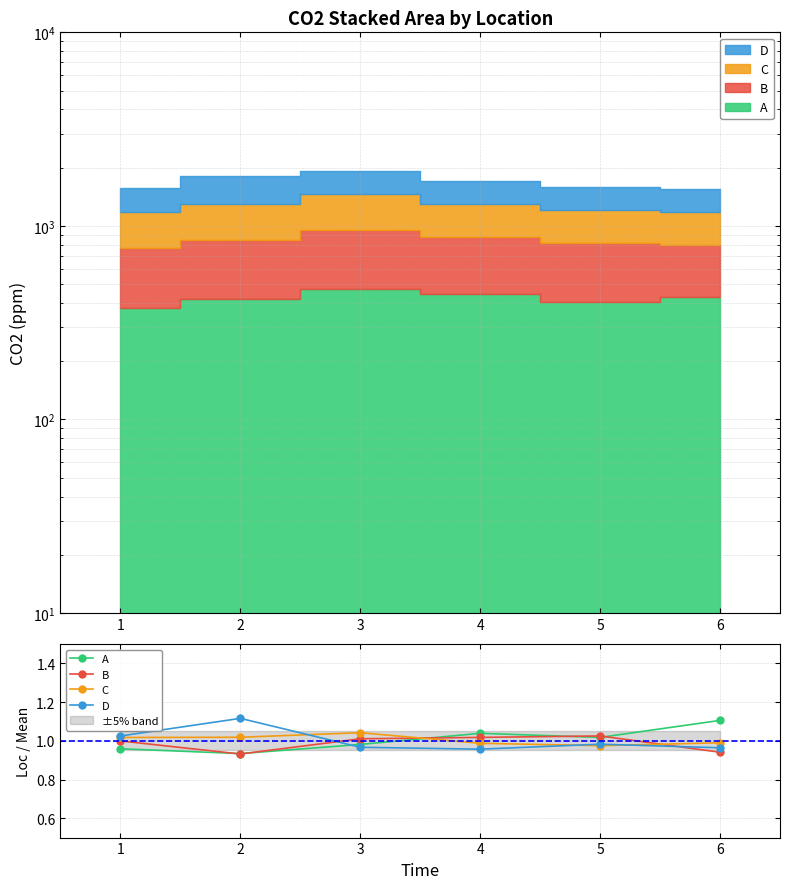

The C series shows 0.6 at 2. True or false?

False